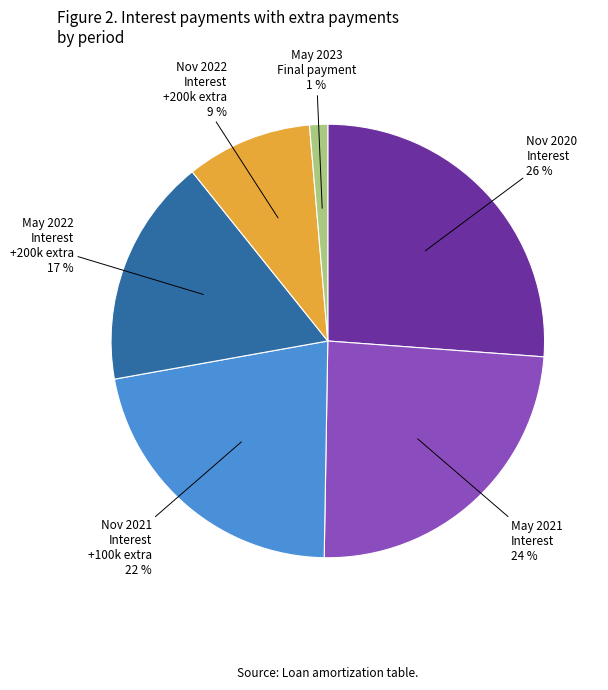

Which has a higher value, May 2021 Interest or Nov 2020 Interest?

Nov 2020 Interest